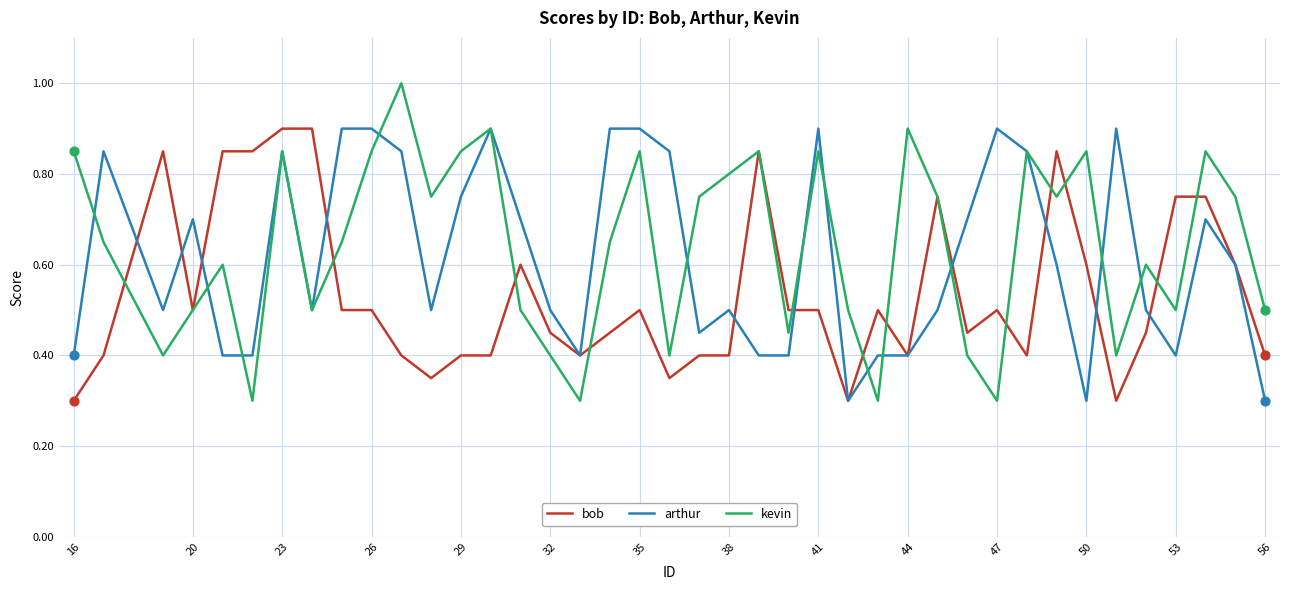

What are all the series names shown in the legend?

bob, arthur, kevin